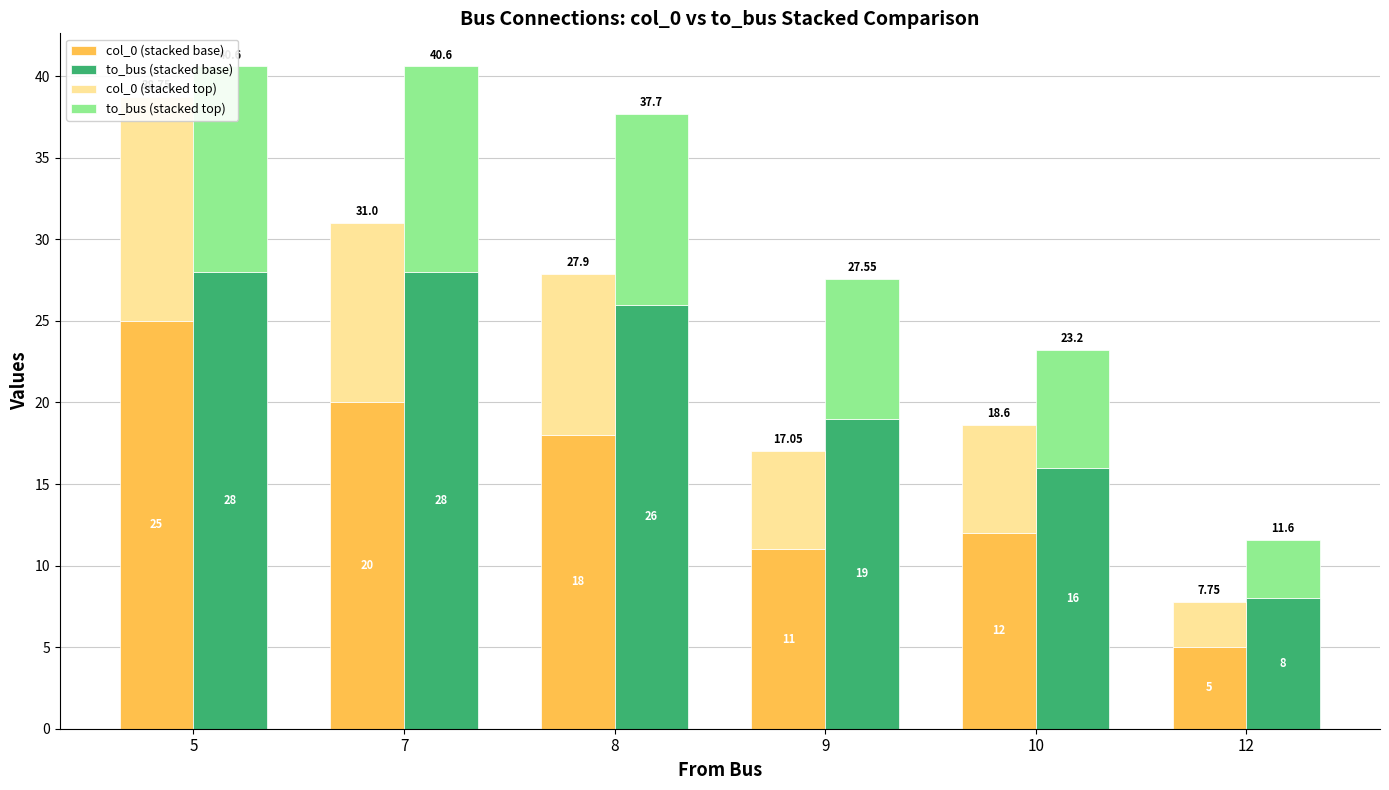

At which label is col_0 (stacked top) closest to 8?

10